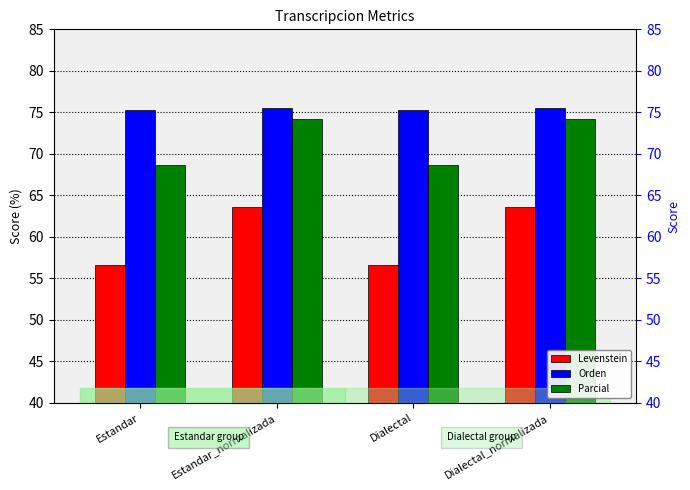

What is the minimum value shown in the chart?

56.6